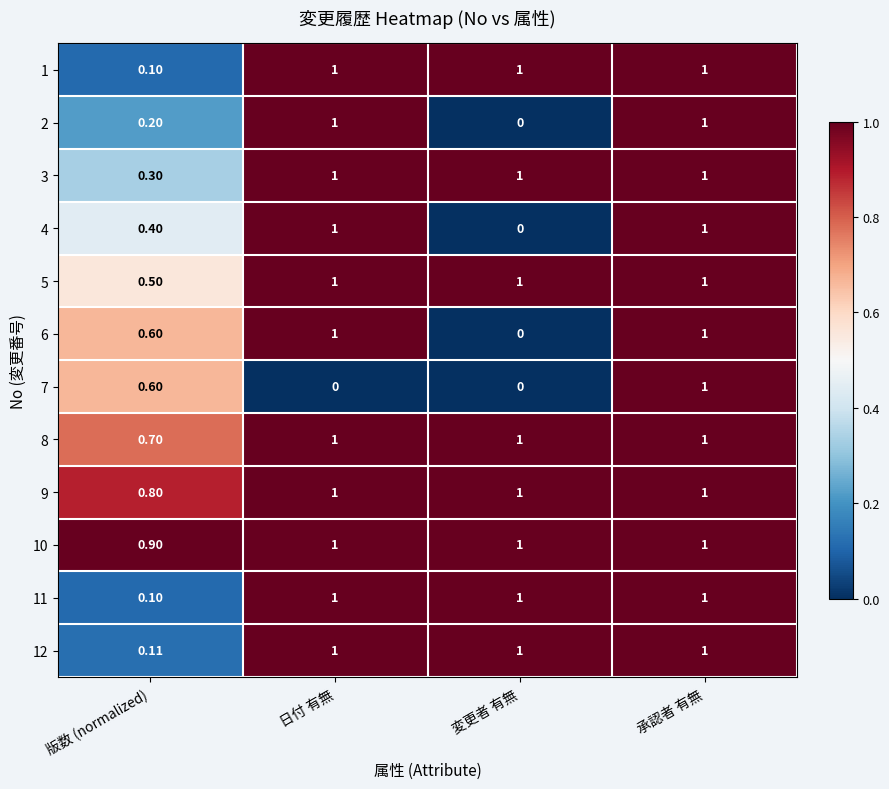

At which label does 6 reach its minimum?

変更者 有無